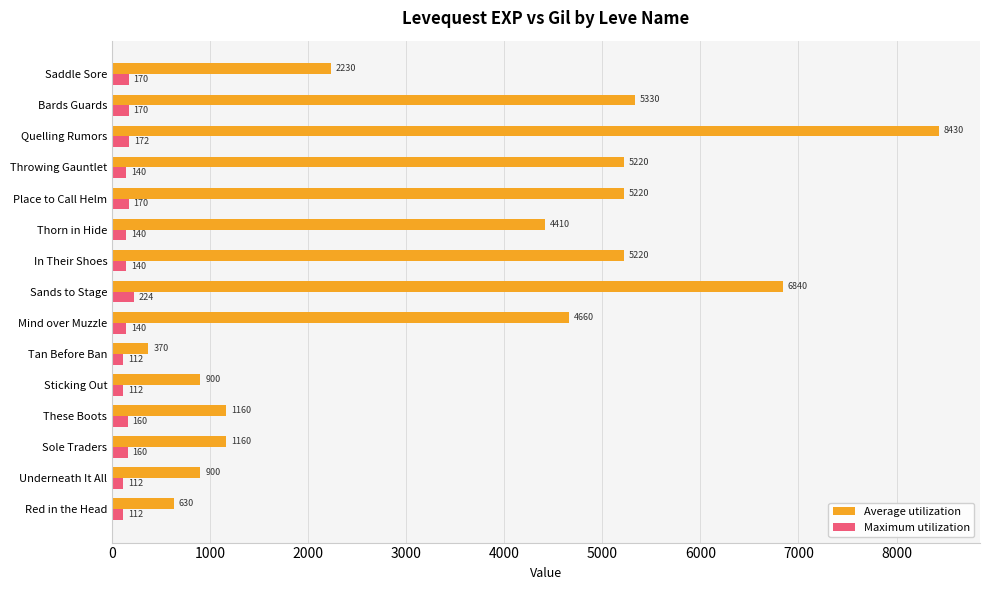

Is the value of Average utilization at Place to Call Helm greater than the value of Maximum utilization at Sands to Stage?

Yes